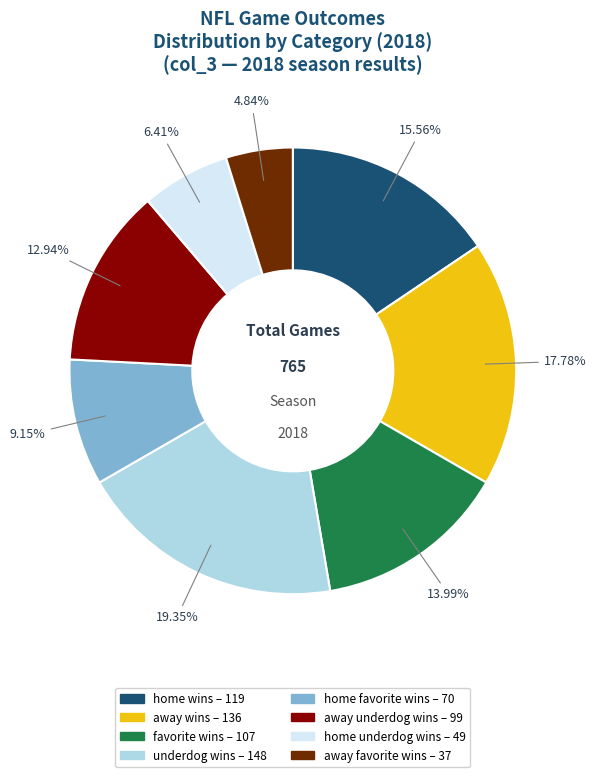

Is the sum of away favorite wins and home favorite wins greater than half?

No